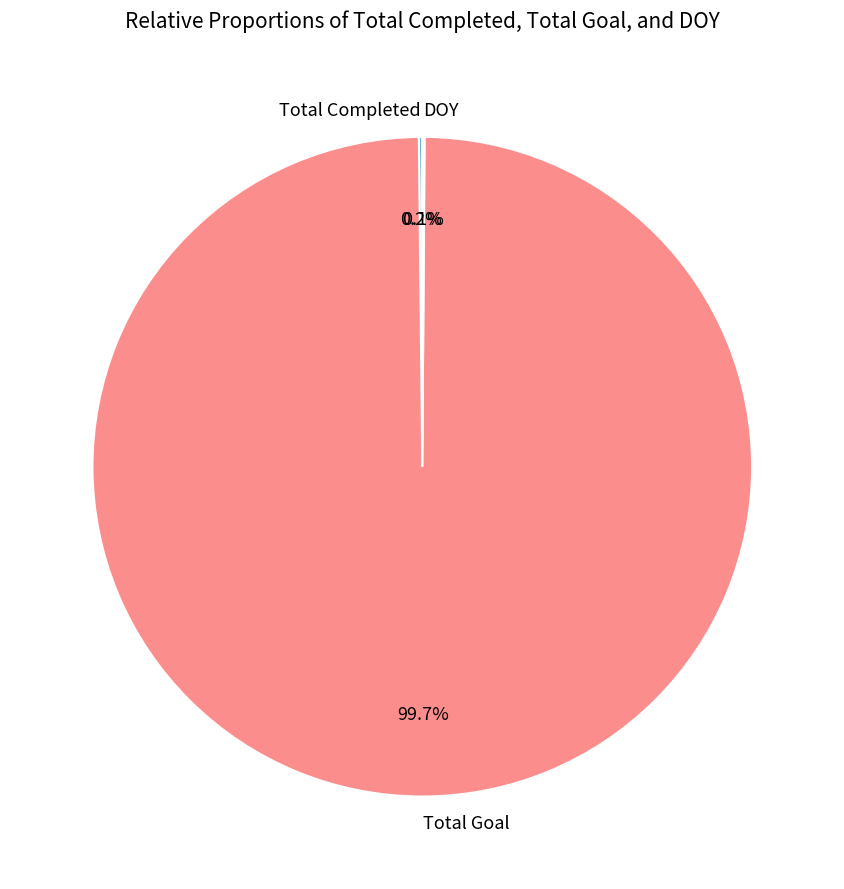

What percentage is NOT represented by Total Goal?

0.3%